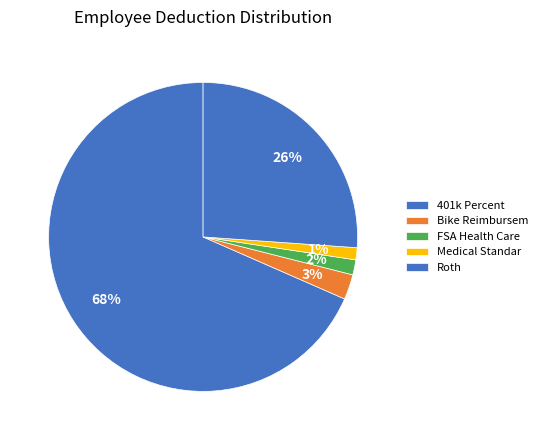

How many slices are in this pie chart?

5